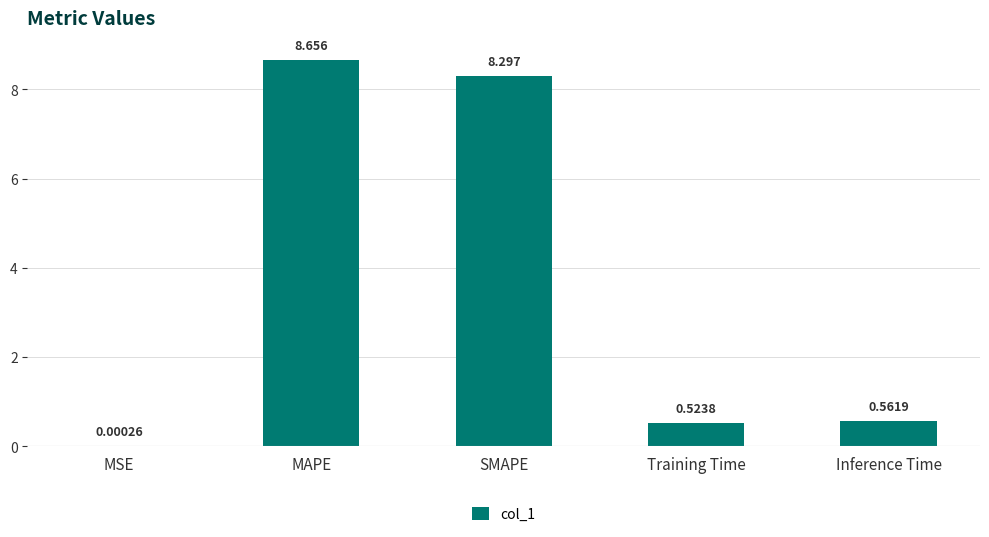

Which has a higher value, MSE or MAPE?

MAPE